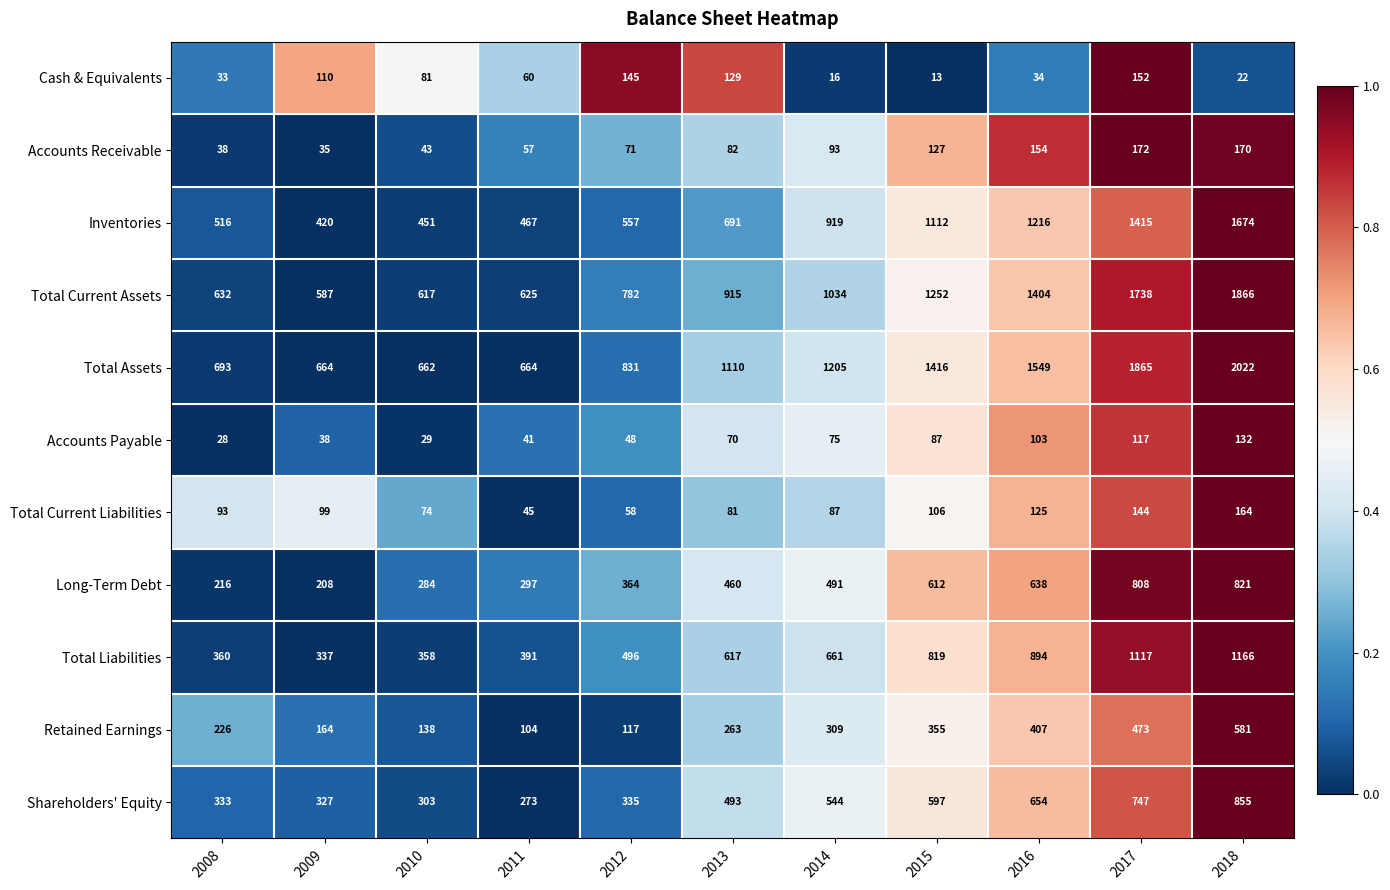

What is the sum of the Total Current Assets values at 2016 and 2017?

3142